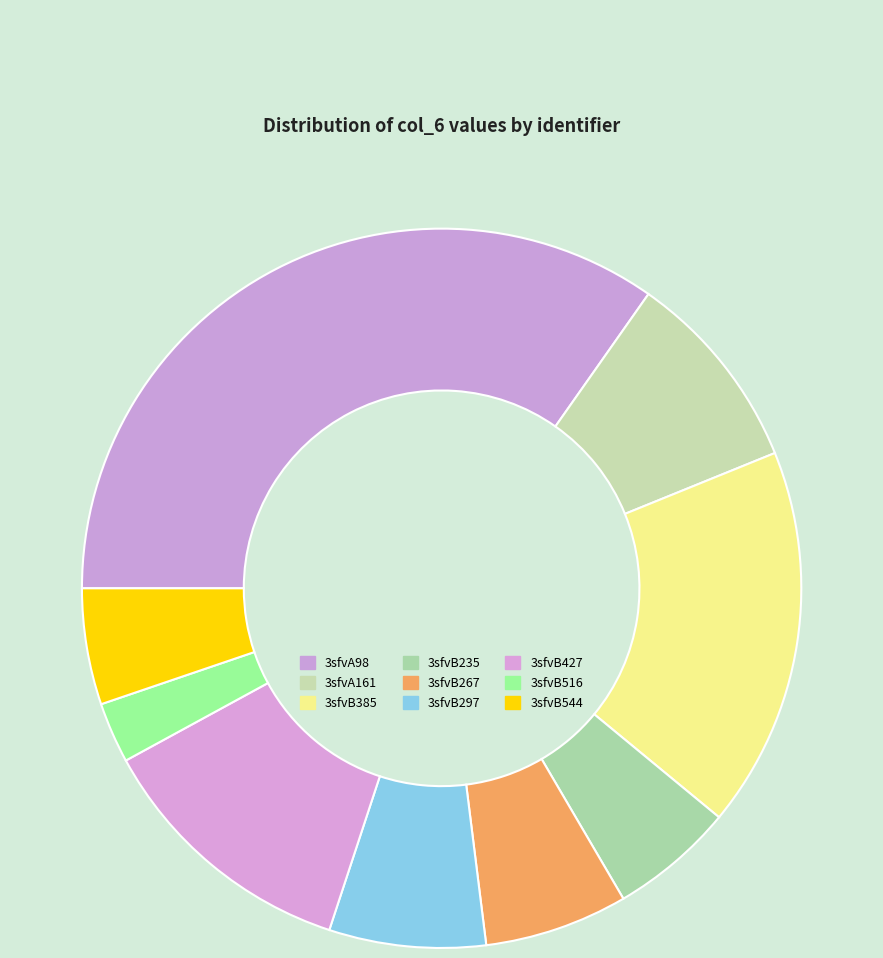

Which has a higher value, 3sfvA98 or 3sfvB516?

3sfvA98